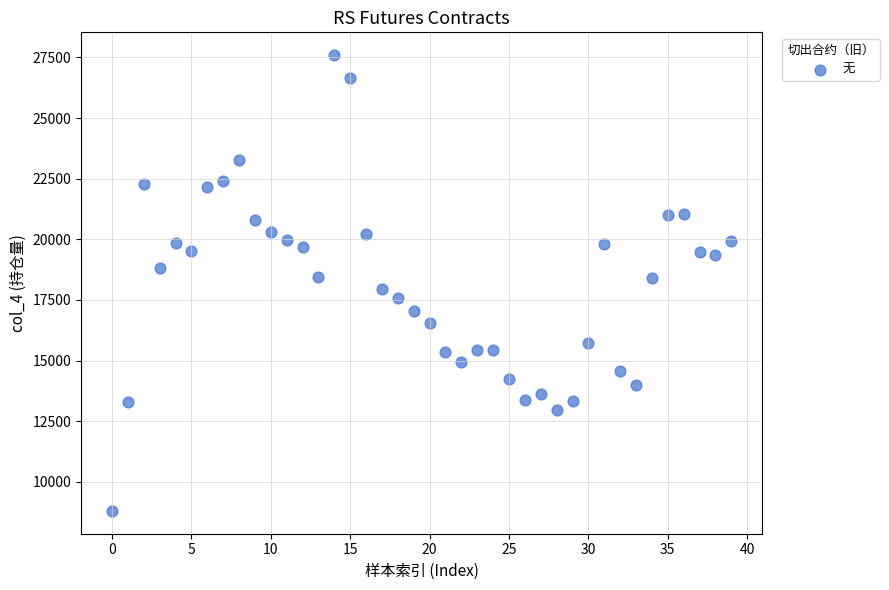

What is the range of Y values (max minus min)?

18790